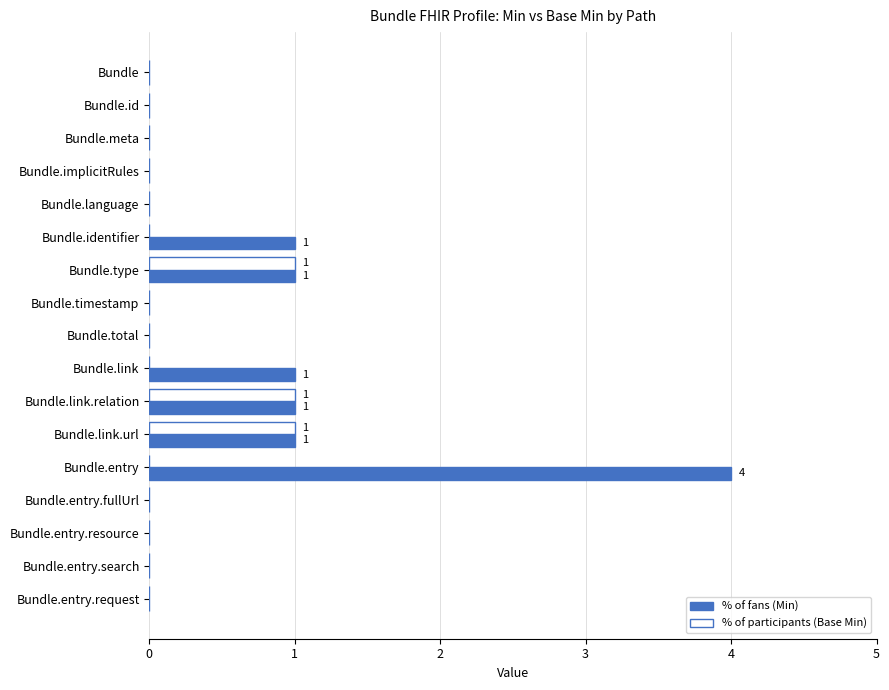

The value of % of fans (Min) at Bundle is 0. True or false?

True